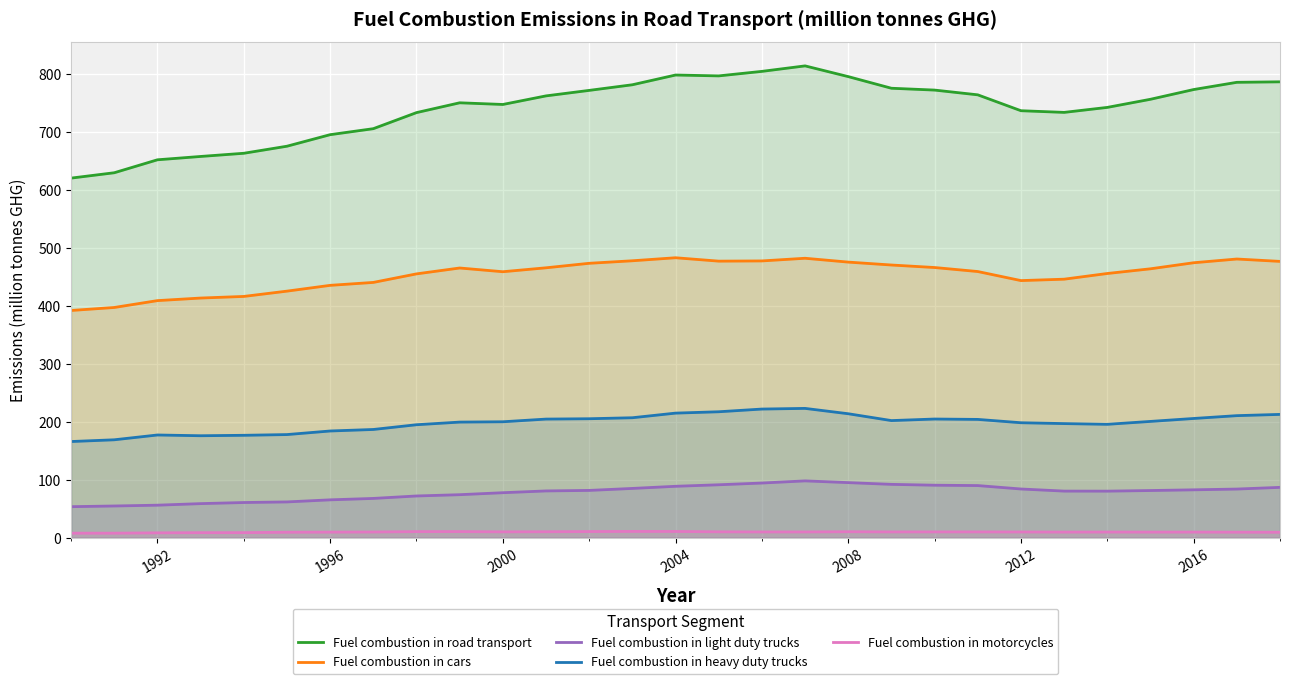

Which series has the largest total across all categories?

Fuel combustion in road transport